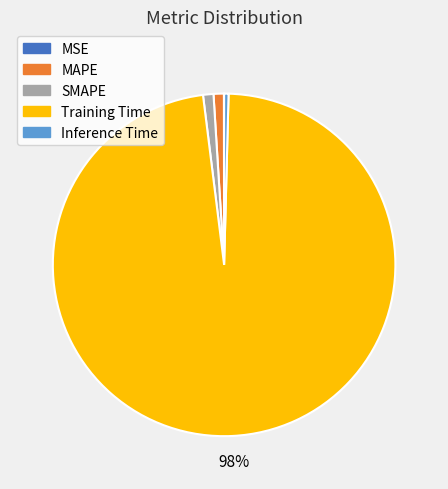

Which has a higher value, SMAPE or Inference Time?

SMAPE